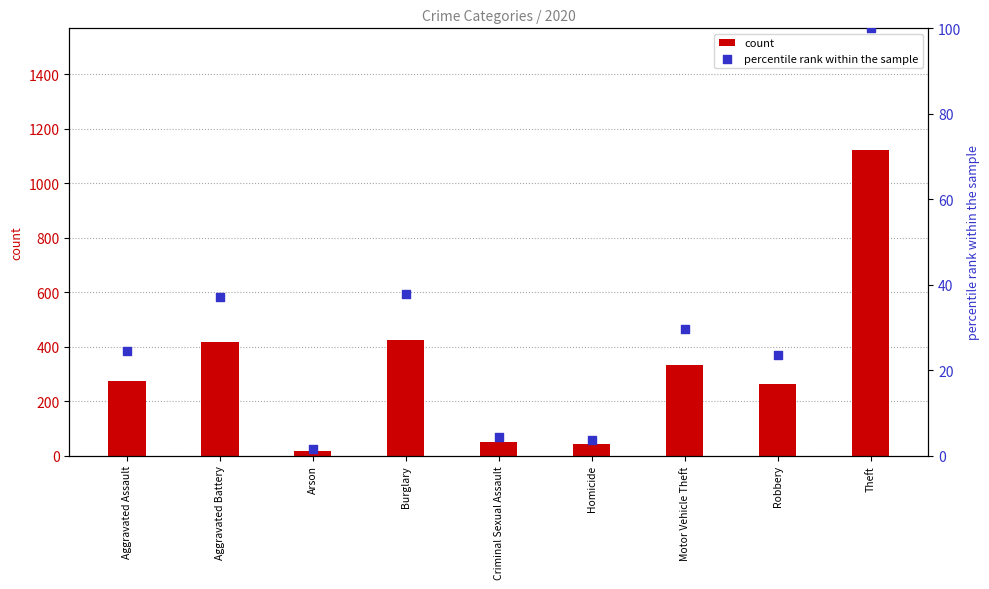

What is the total value across all series at Theft?

1220.0